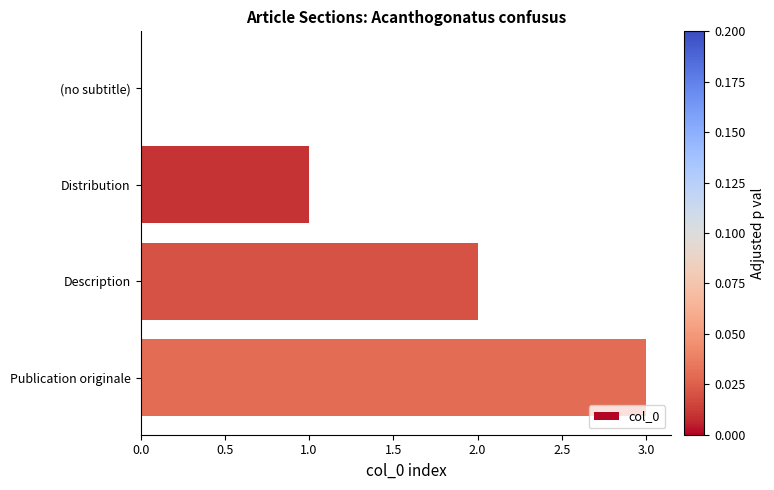

What is the greatest value displayed?

3